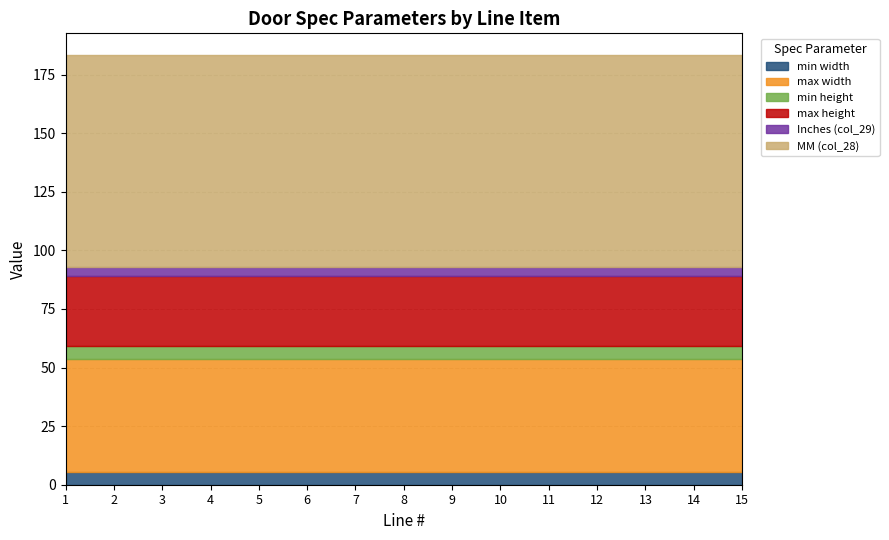

At which label is max height closest to 30?

1